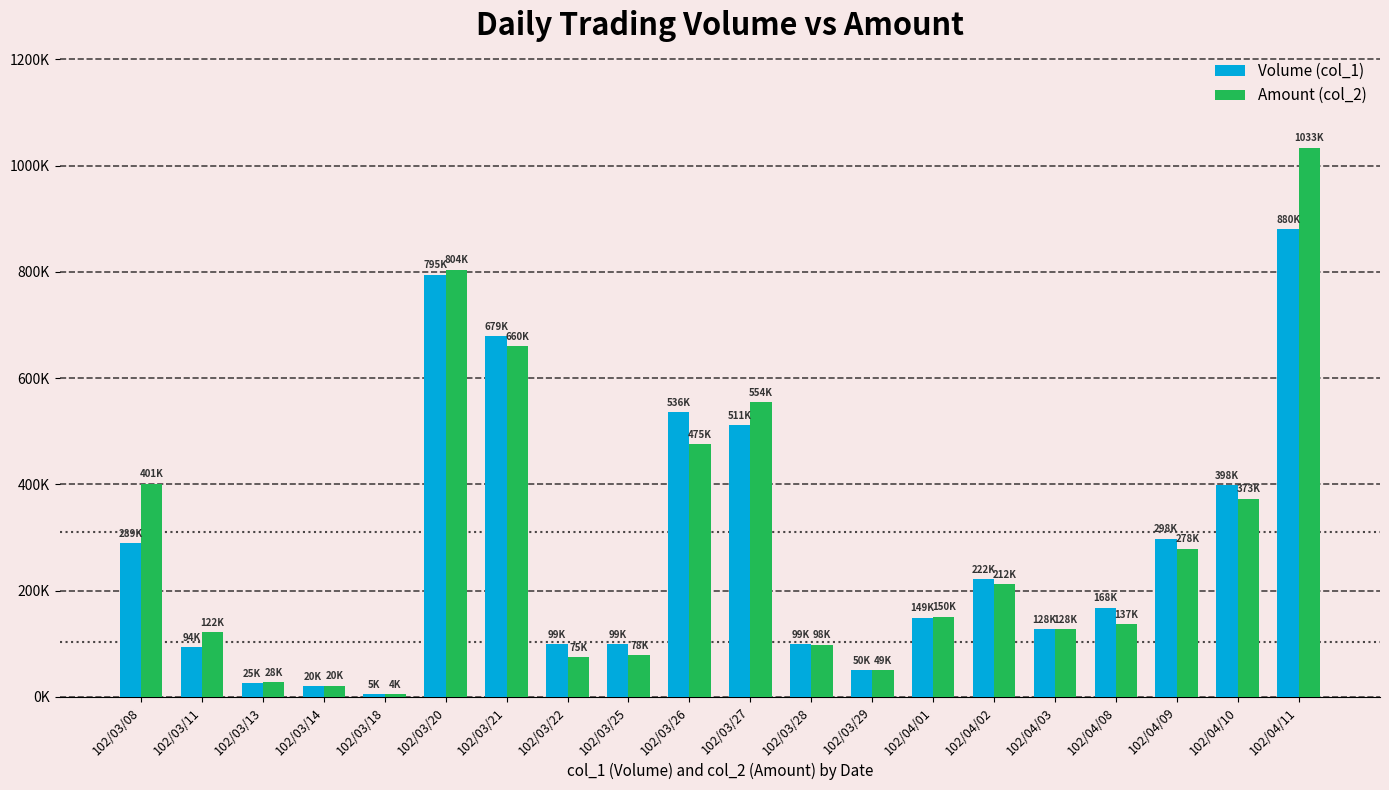

What are all the series names shown in the legend?

Volume (col_1), Amount (col_2)